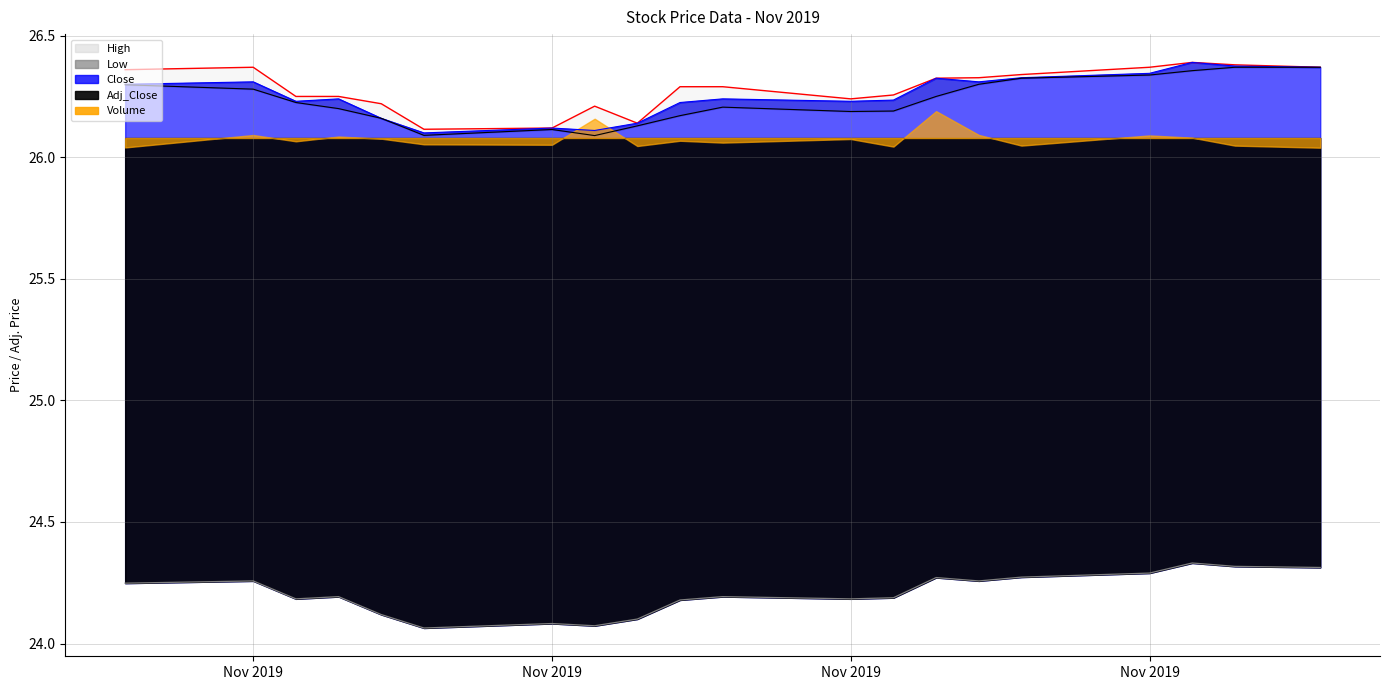

What is the value of the Adj_Close point at the 7th from the left?

26.1